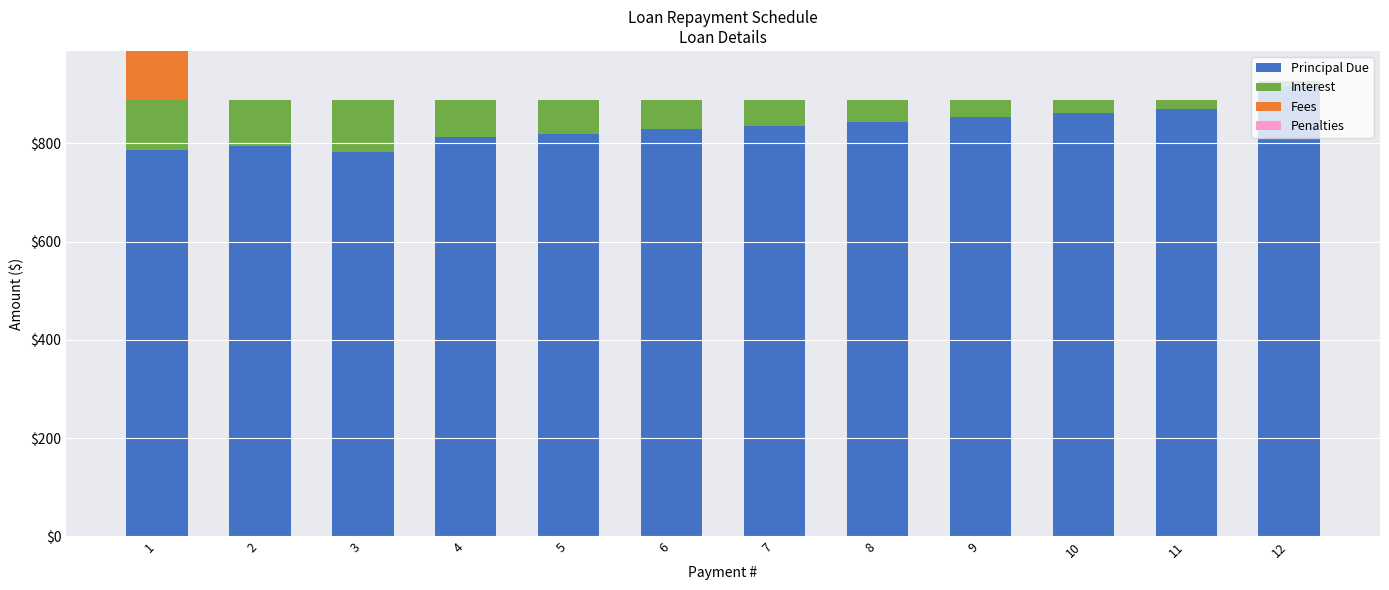

What is the sum of all Principal Due values?

10000.0